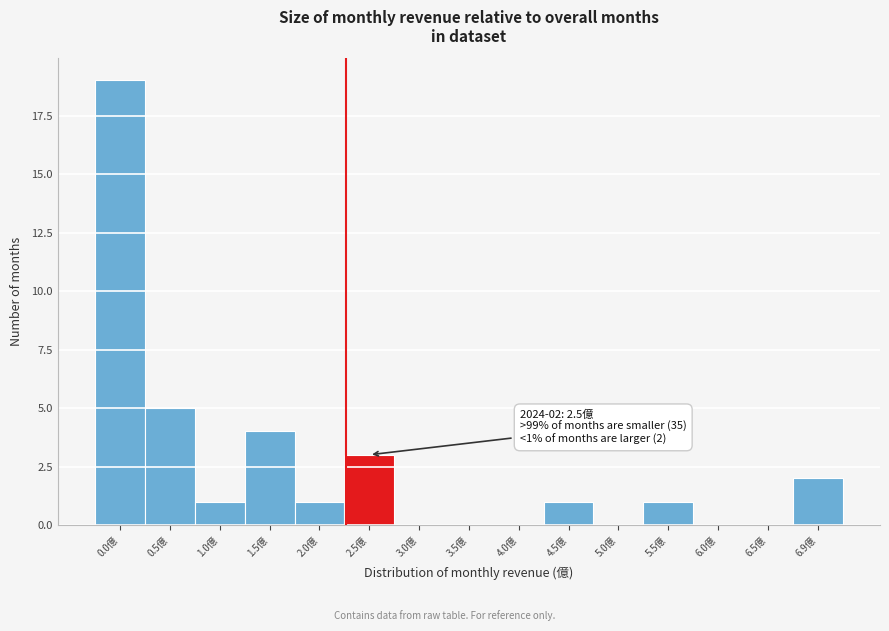

Reading left to right, transcribe all the data shown in this chart.

0.0億=19	0.5億=5	1.0億=1	1.5億=4	2.0億=1	2.5億=3	3.0億=0	3.5億=0	4.0億=0	4.5億=1	5.0億=0	5.5億=1	6.0億=0	6.5億=0	6.9億=2